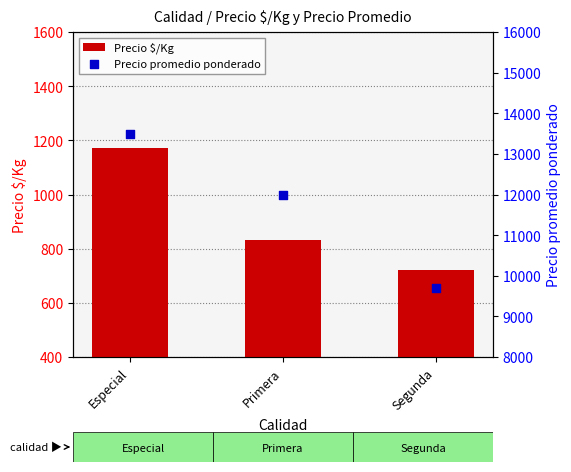

Is the value of Precio promedio ponderado at Primera greater than the value of Precio $/Kg at Primera?

Yes